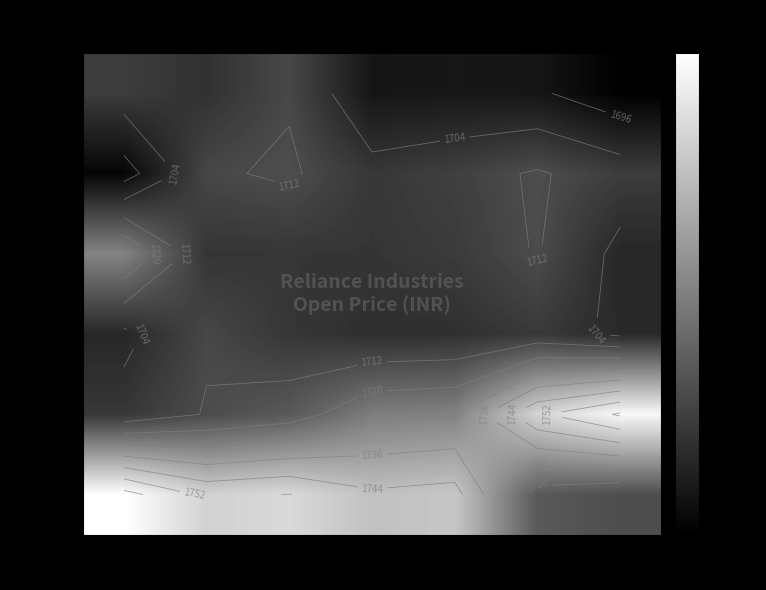

What is the spread (max minus min) of values at 15:15?

70.1